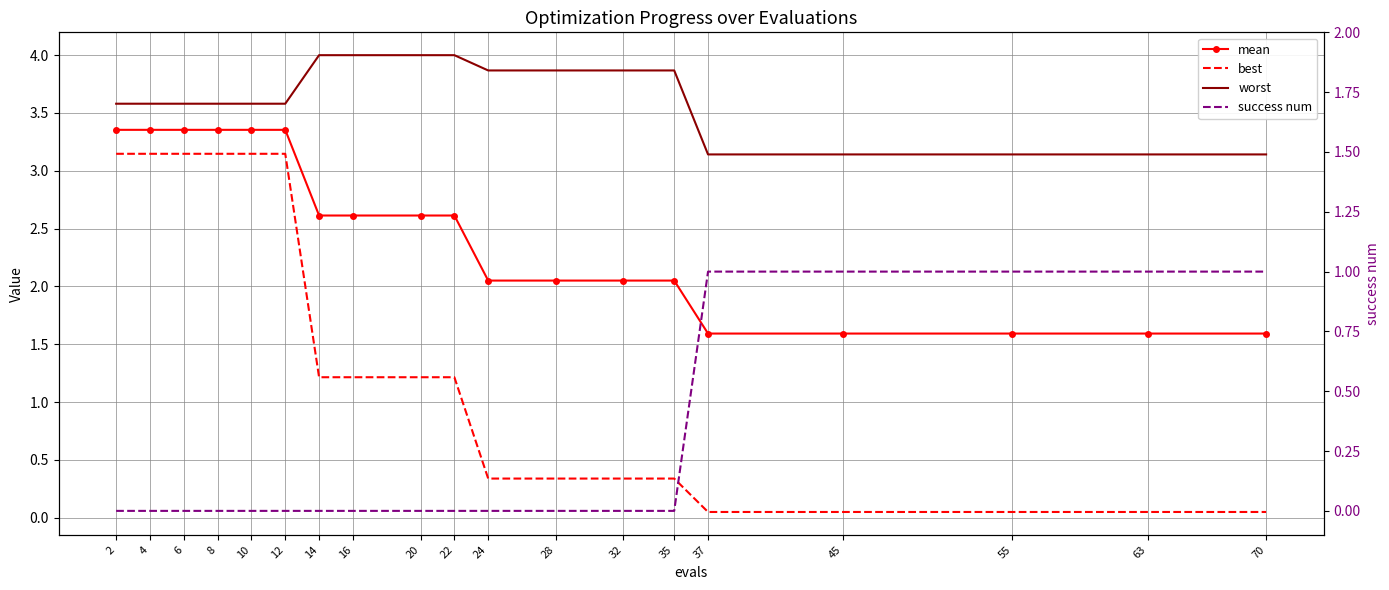

What is the difference between the highest and lowest values at 55?

3.1